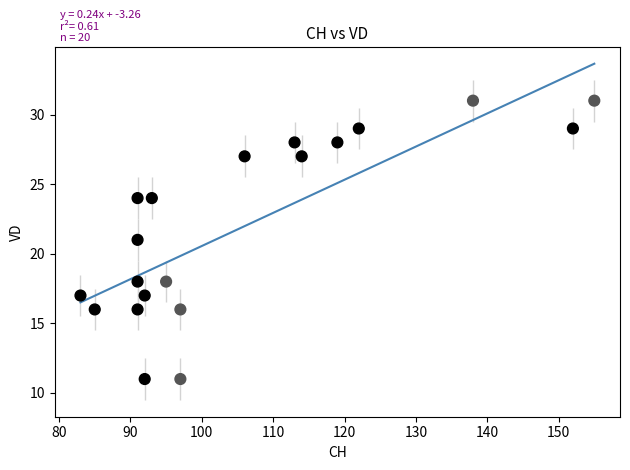

What is the range of Y values (max minus min)?

20